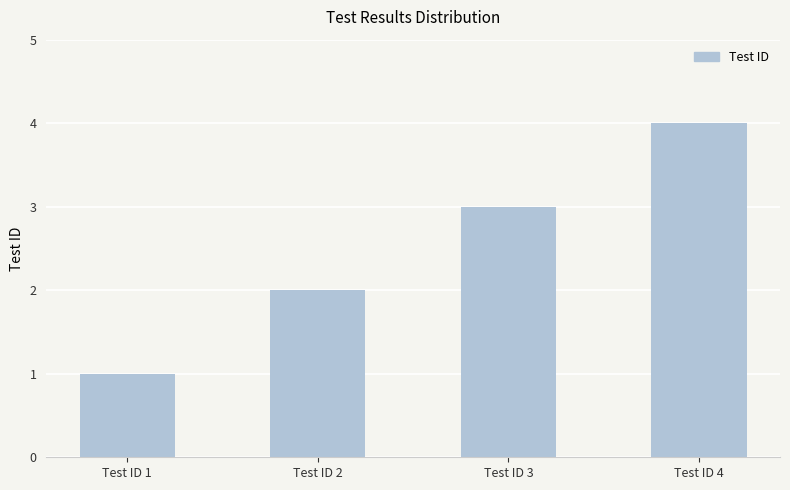

Rank the categories by value from lowest to highest.

Test ID 1, Test ID 2, Test ID 3, Test ID 4